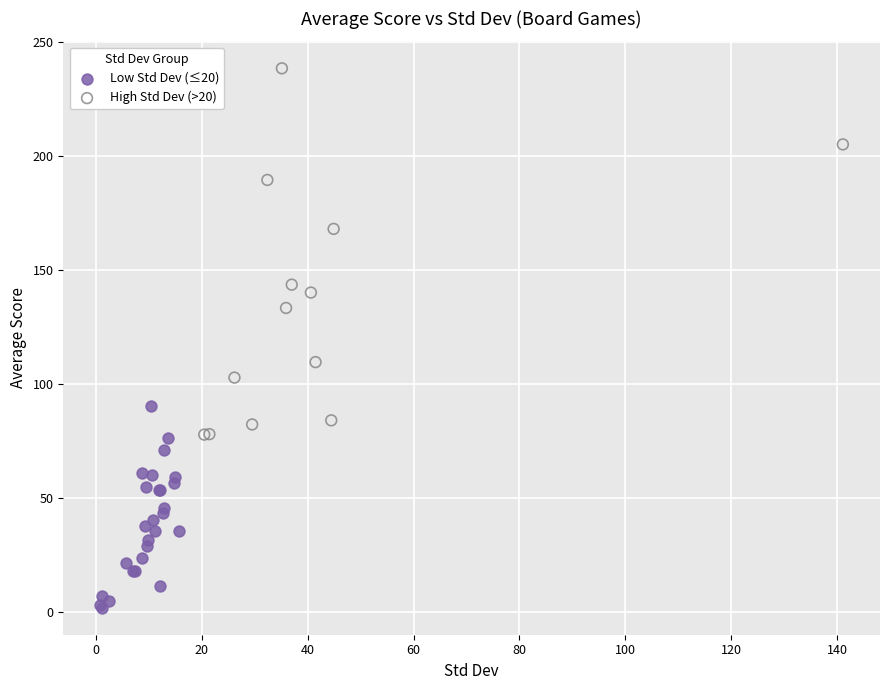

Which series contains the lowest Y value?

Low Std Dev (≤20)